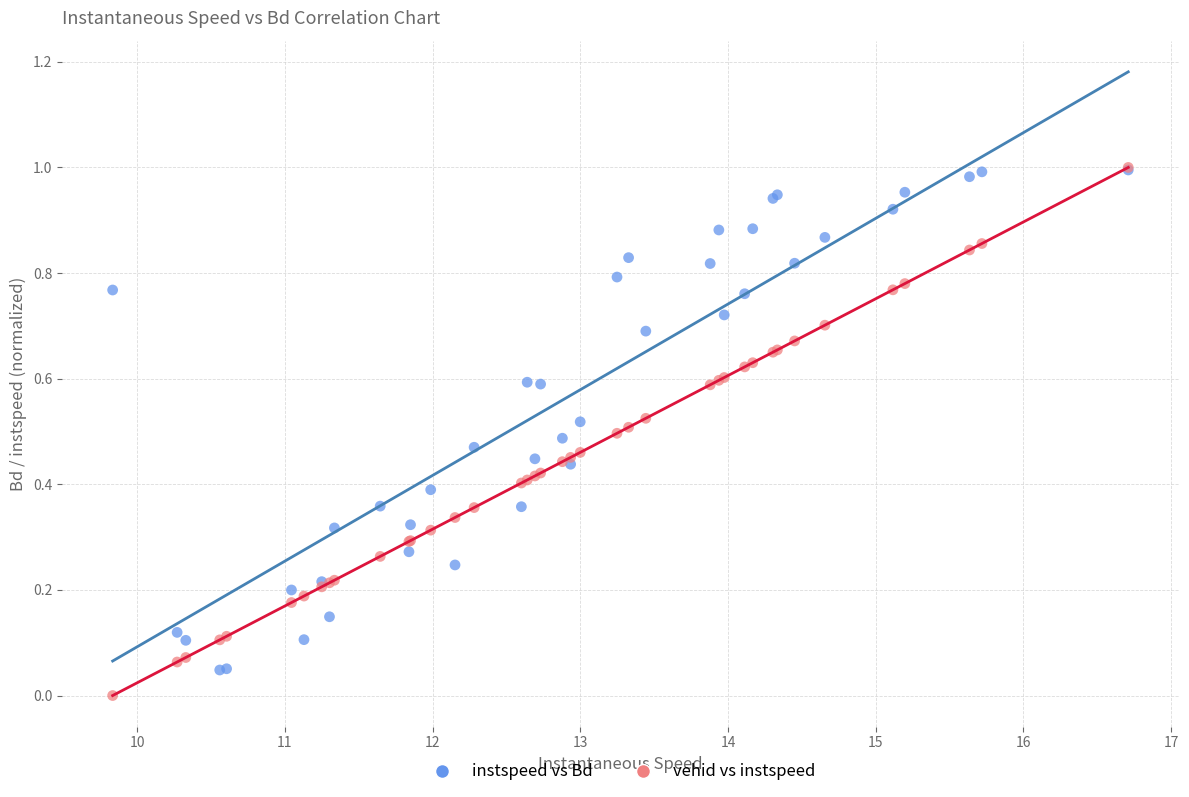

What are all the series names shown in the legend?

instspeed vs Bd, vehid vs instspeed